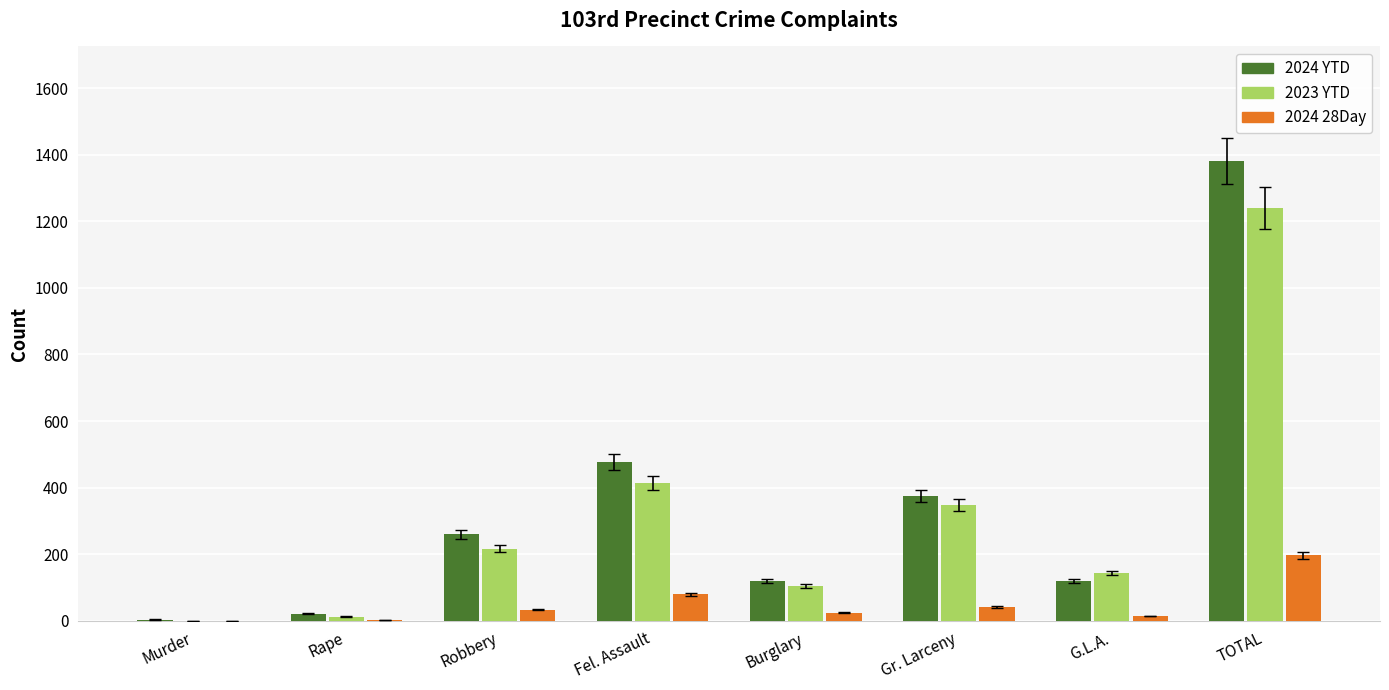

Is it true that 2023 YTD equals 348 at Gr. Larceny?

True